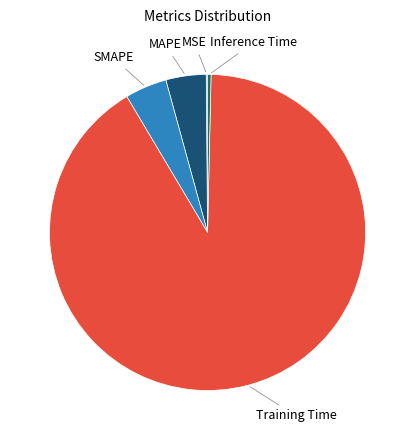

Is the sum of MAPE and Inference Time greater than half?

No